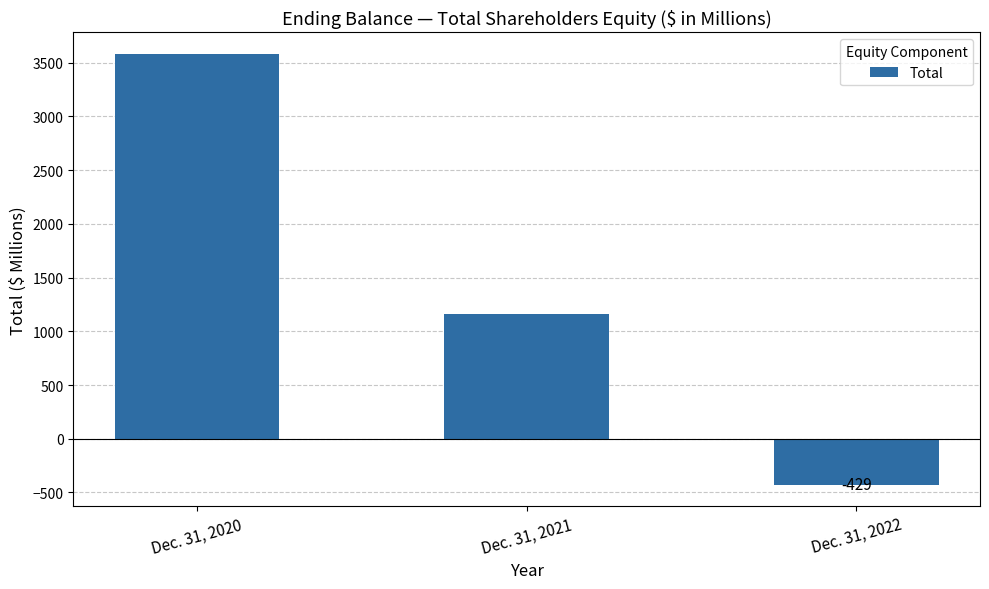

The chart shows a value of 5878 at Dec. 31, 2020. True or false?

False